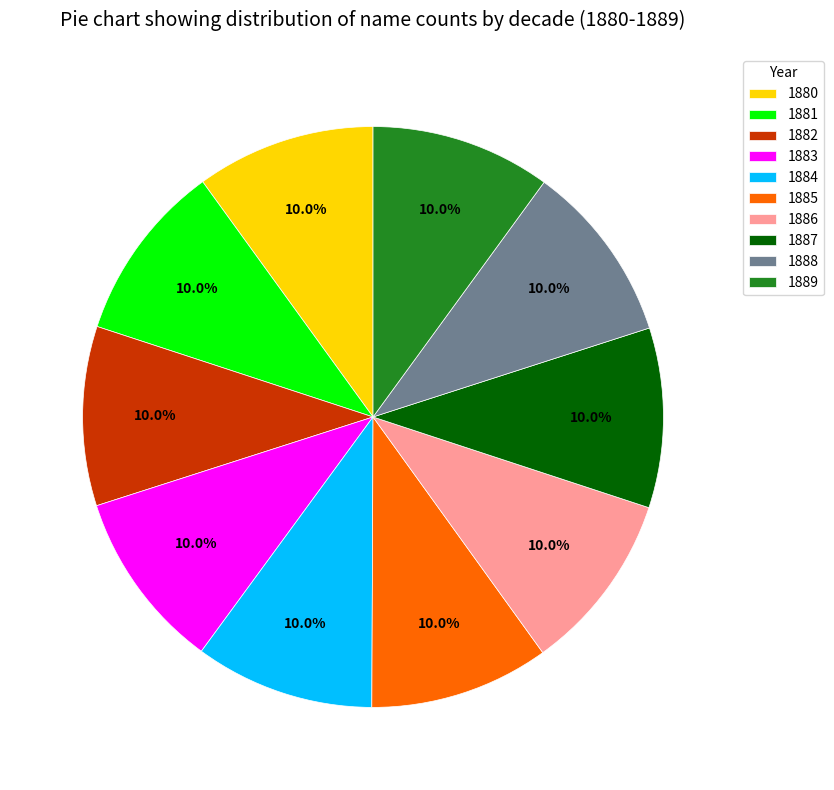

Is it true that 1884 is 10% of the pie?

True